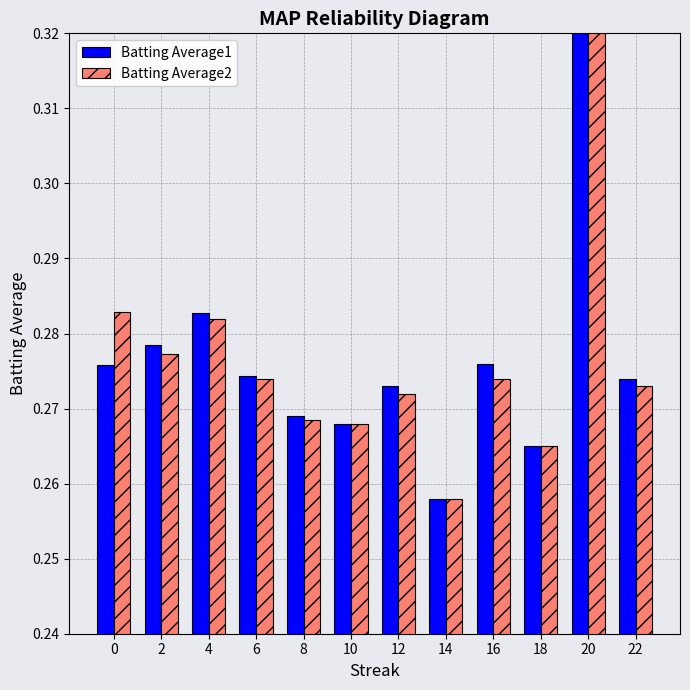

At 18, list the series in order from largest to smallest.

Batting Average1, Batting Average2